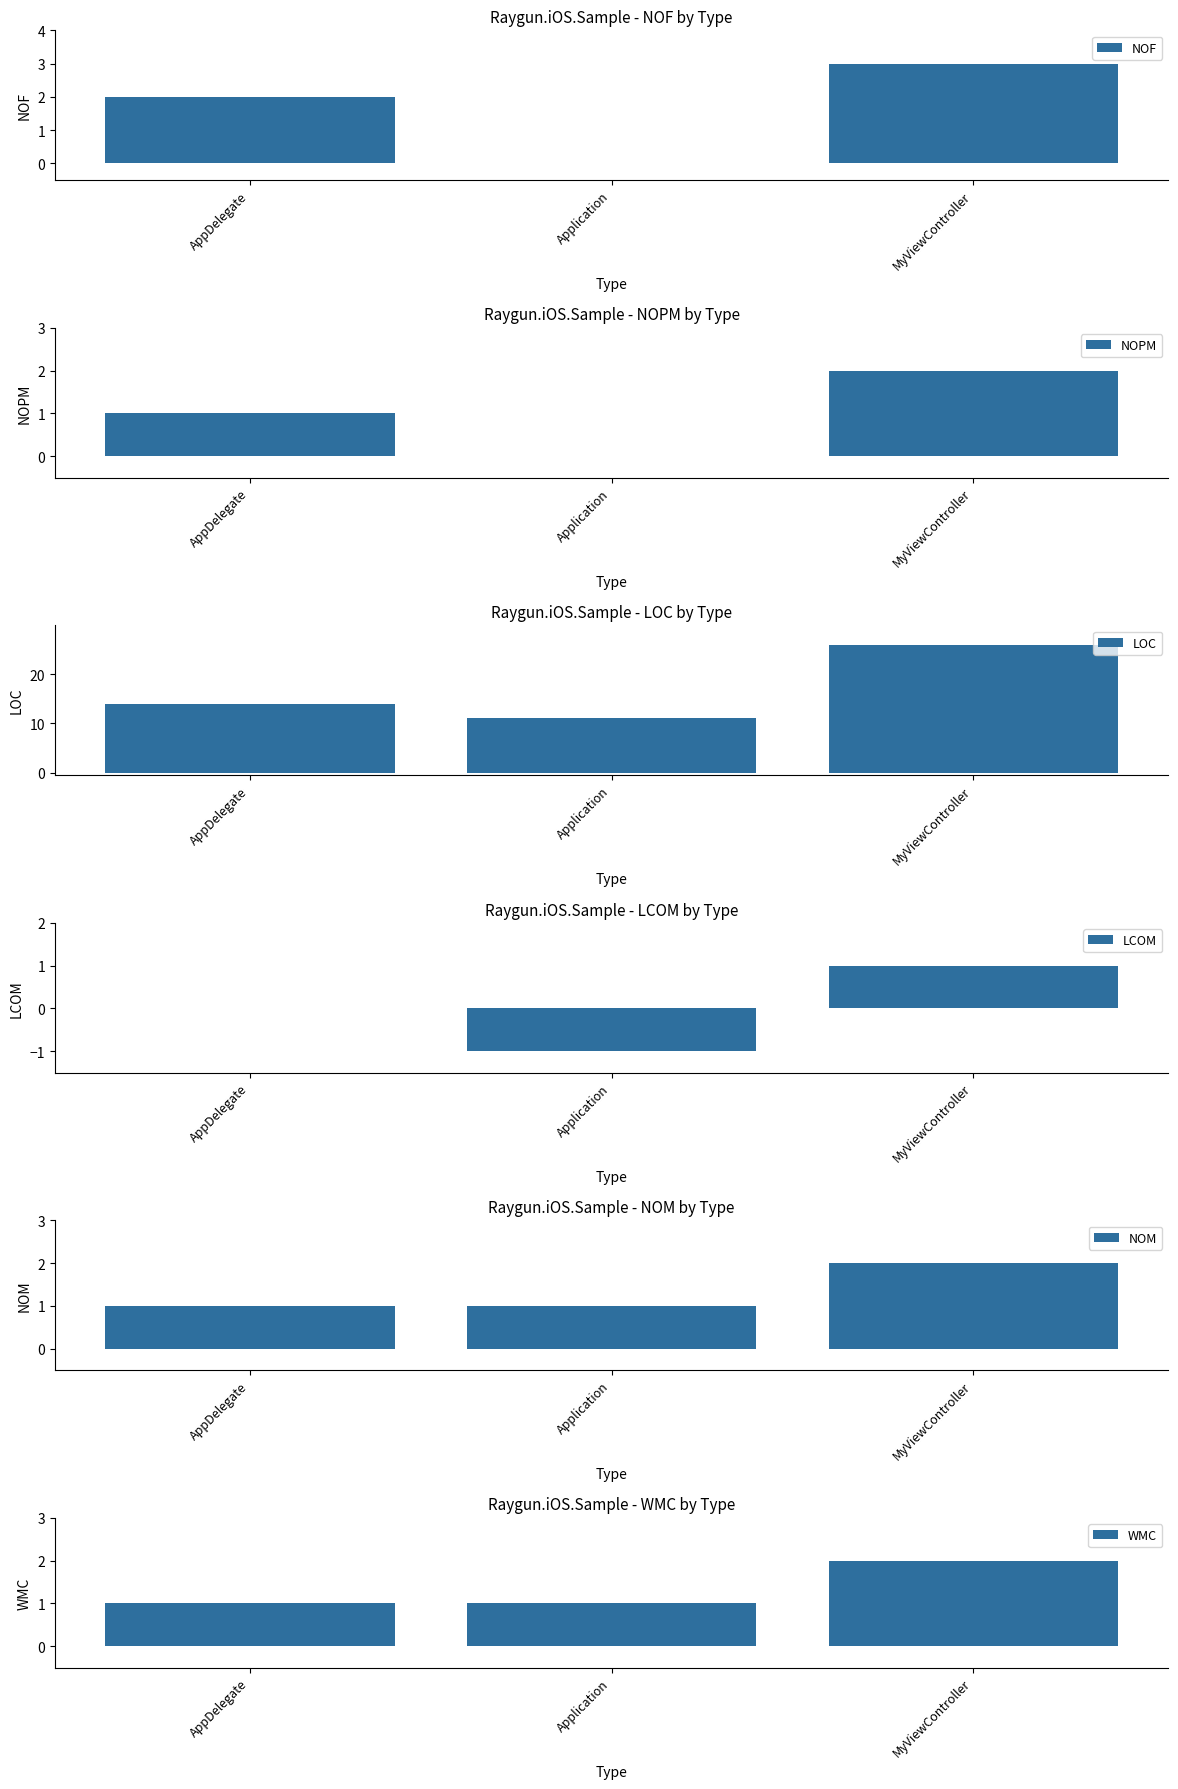

Reading right to left, list all the values displayed in this chart.

NOF: 3	0	2
NOPM: 2	0	1
LOC: 26	11	14
LCOM: 1	-1	0
NOM: 2	1	1
WMC: 2	1	1